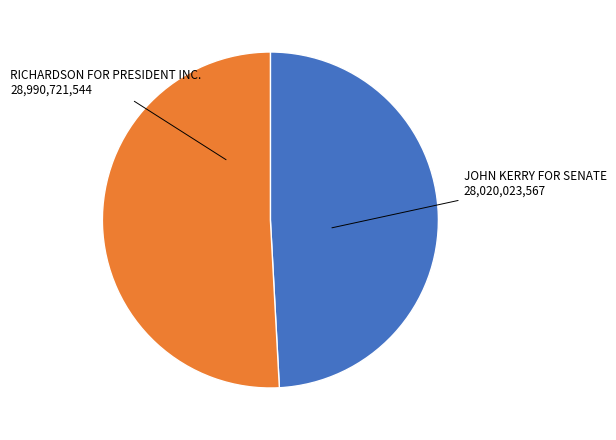

Is there a majority slice in this chart?

Yes